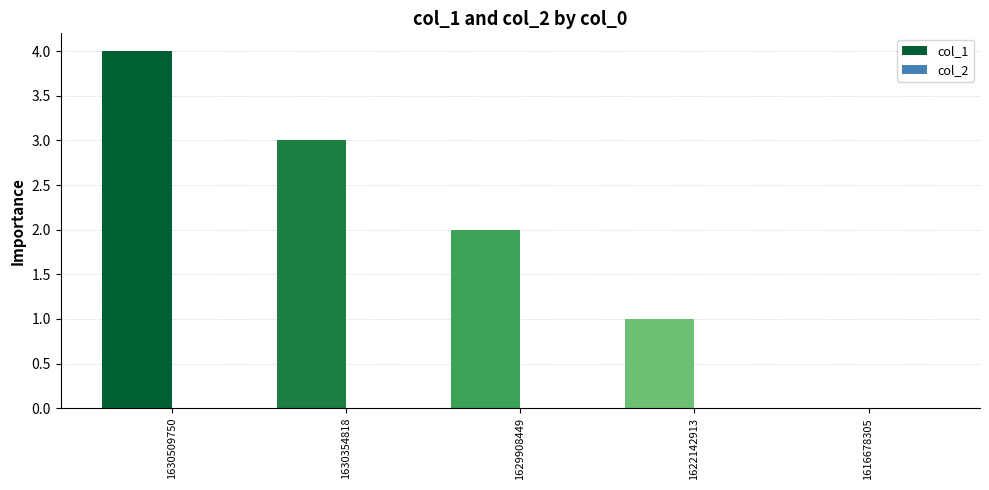

Read the value at 1630509750.

4